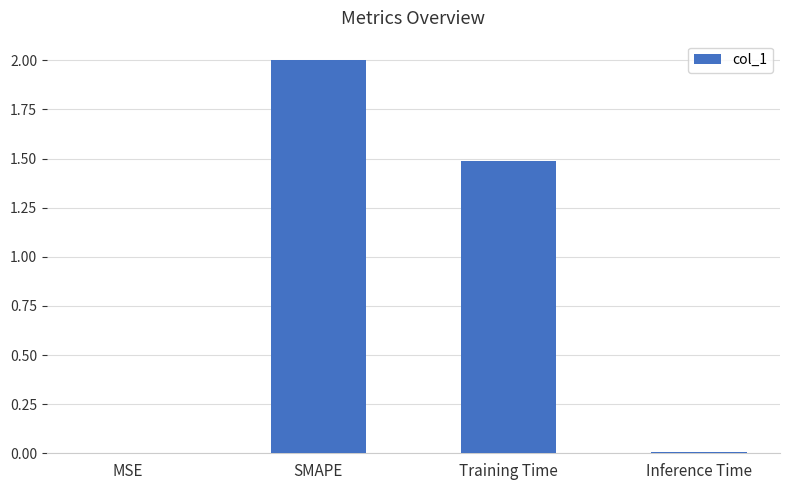

What is the change in value from Training Time to Inference Time?

-1.5